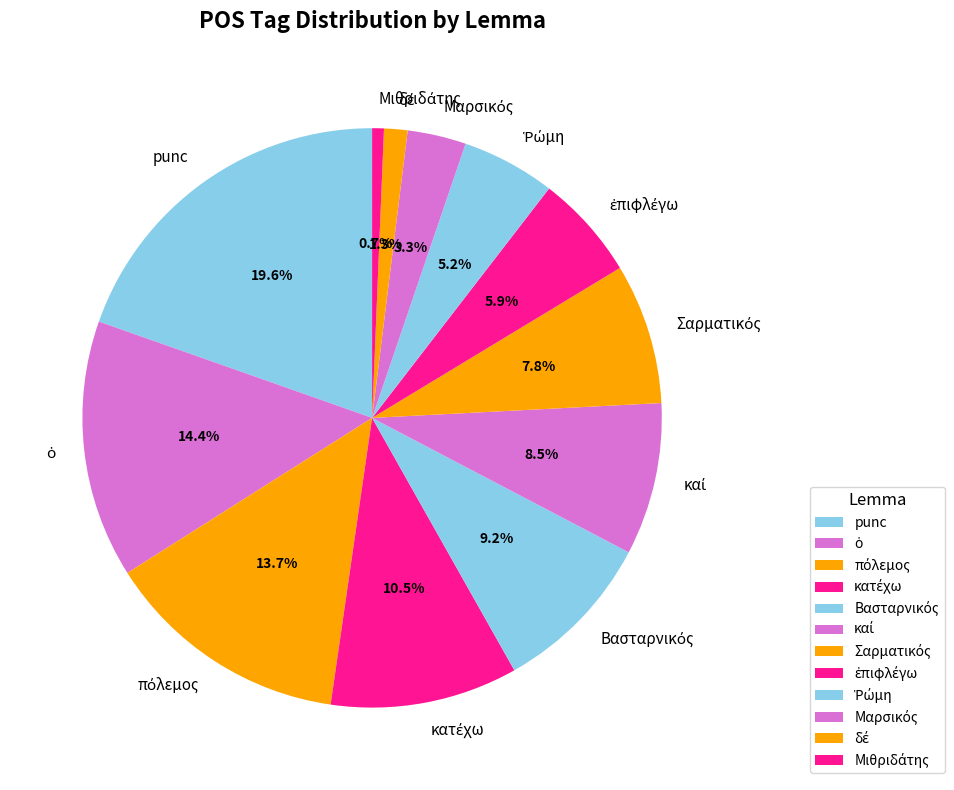

Is there any slice that represents more than half of the pie?

No